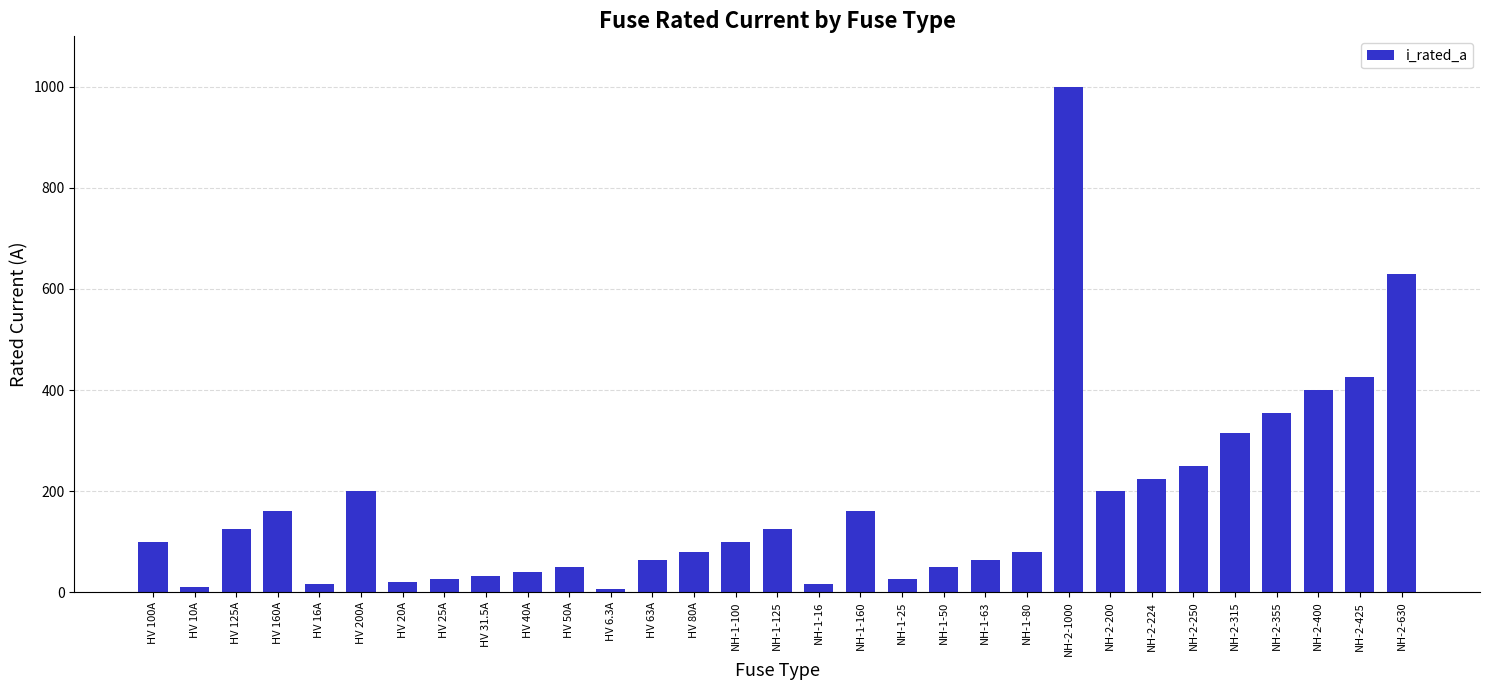

What is the difference between the maximum and second lowest values?

990.0